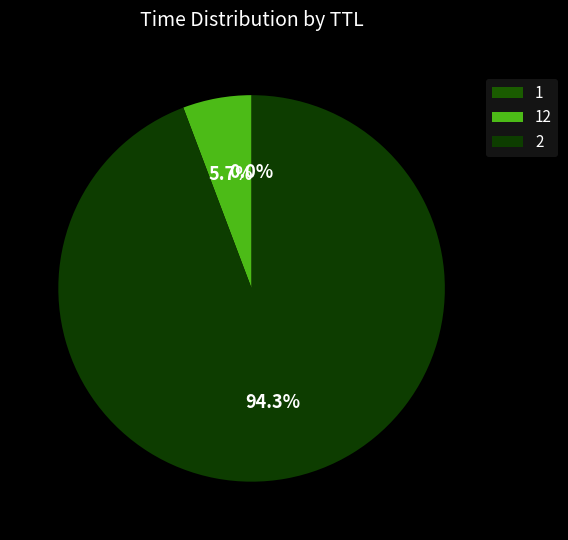

To the nearest percent, what is the difference between the largest and smallest slice percentages?

94%